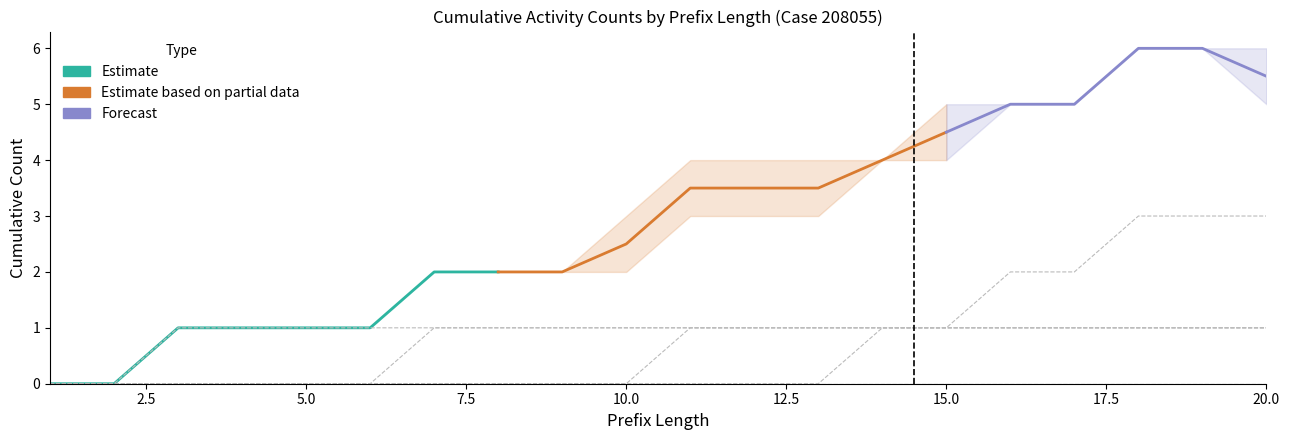

True or false: W_Nabellen offertes-COMPLETE and O_SELECTED-COMPLETE cross at least once.

False